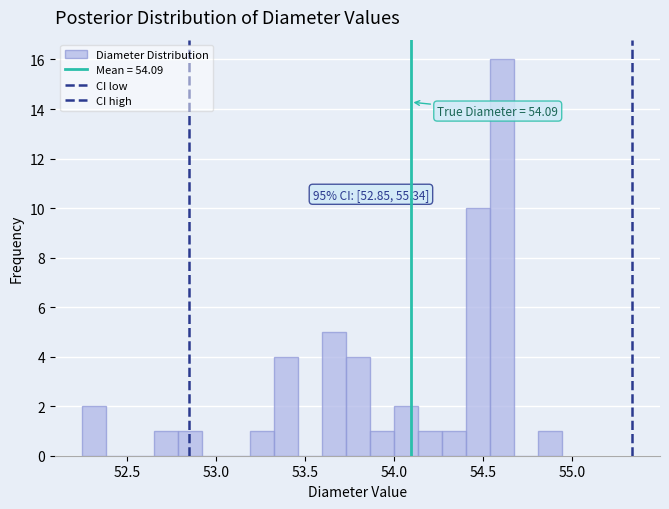

Around what value on the x-axis is the tallest bar? Give the approximate position of its centre, as read against the axis.

54.60